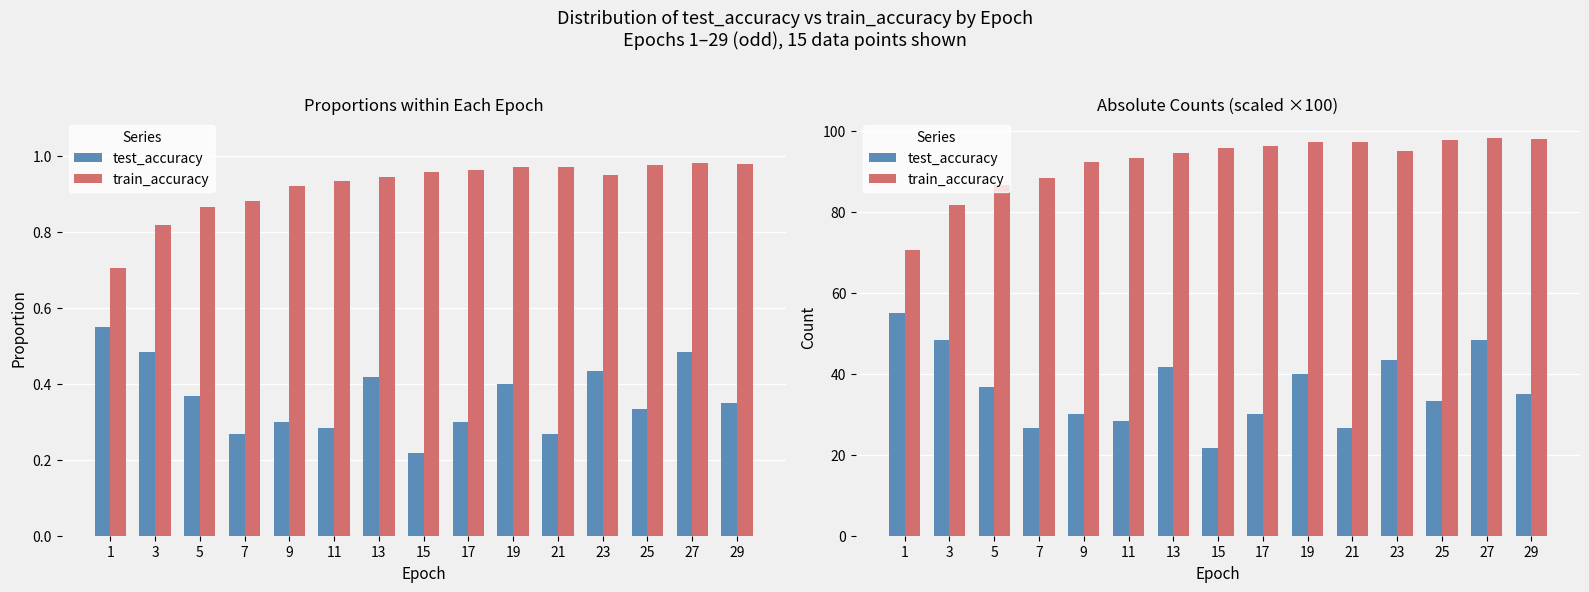

The train_accuracy series shows 48.7 at 11. True or false?

False